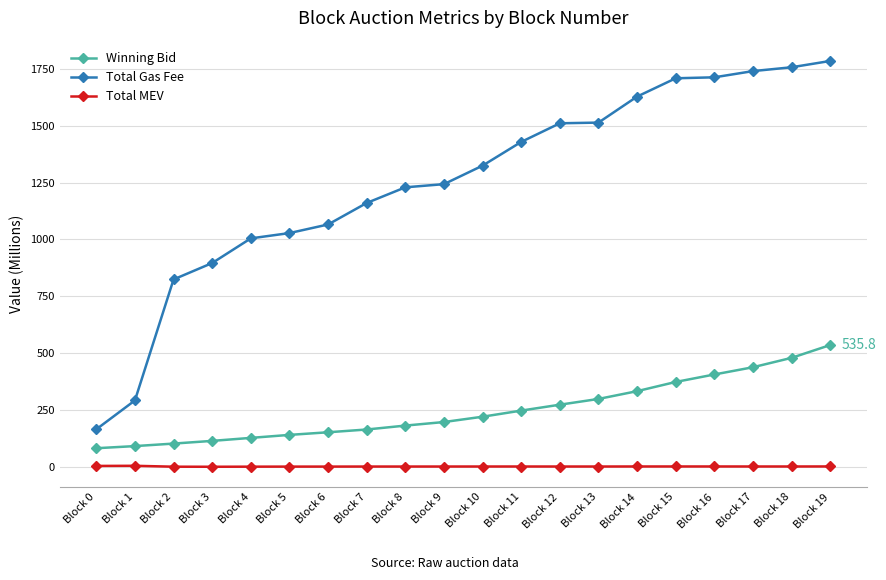

True or false: Total MEV has a value of 1.5 at Block 5.

True